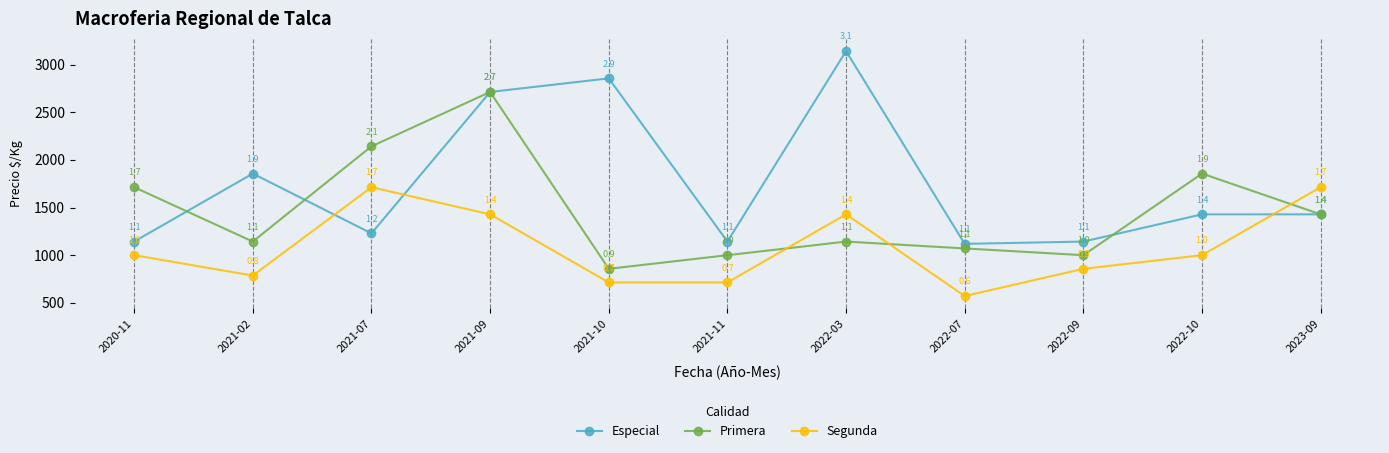

At how many categories does at least one series exceed 2690?

3